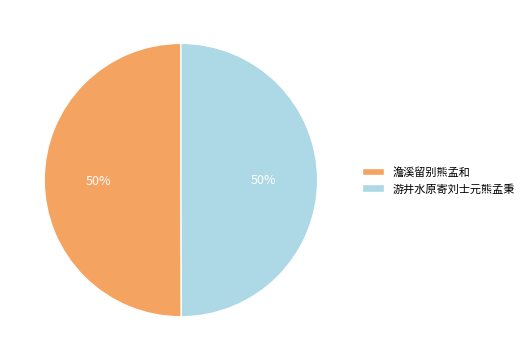

To the nearest percent, what is the combined percentage of 游井水原寄刘士元熊孟秉 and 澹溪留别熊孟和?

100%